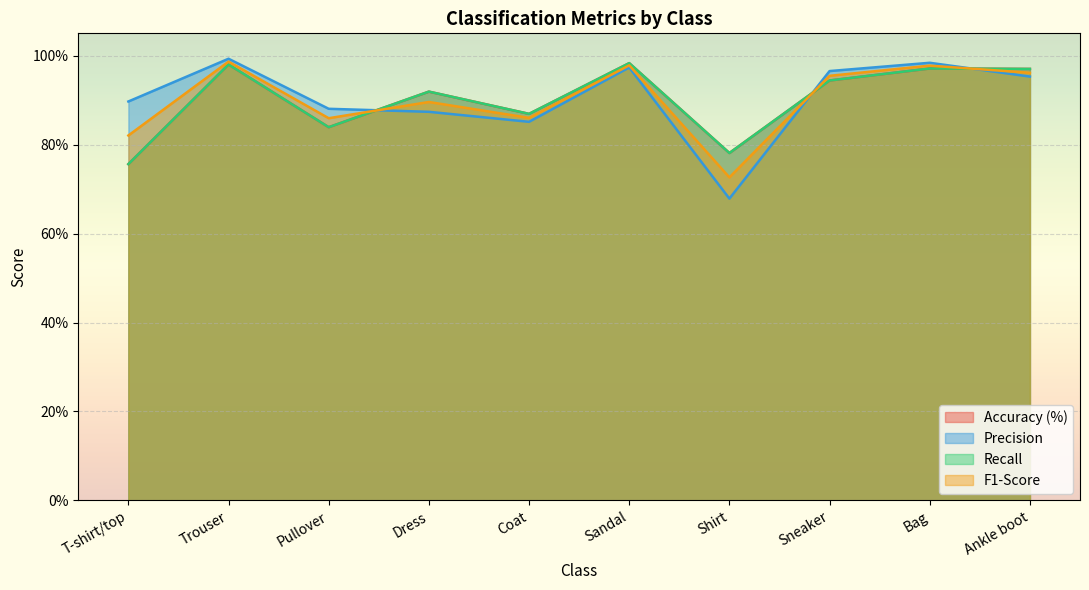

What position from the right is Sneaker?

3